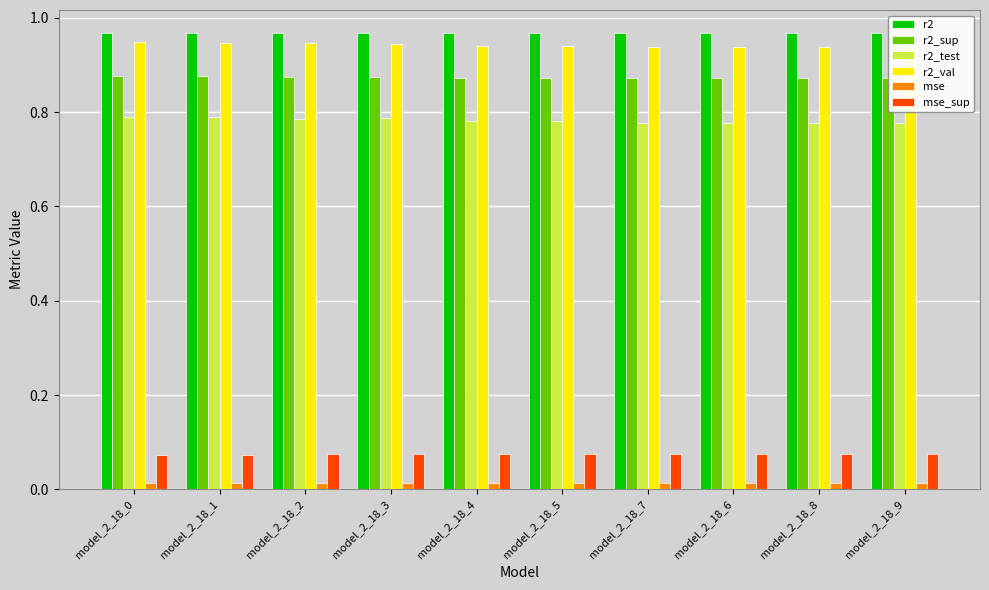

Between model_2_18_3 and model_2_18_4, which series saw the biggest shift?

r2_test